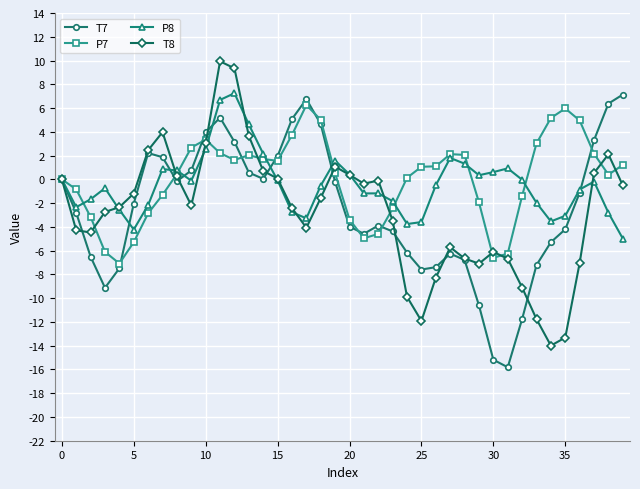

What is the greatest value displayed?

9.9